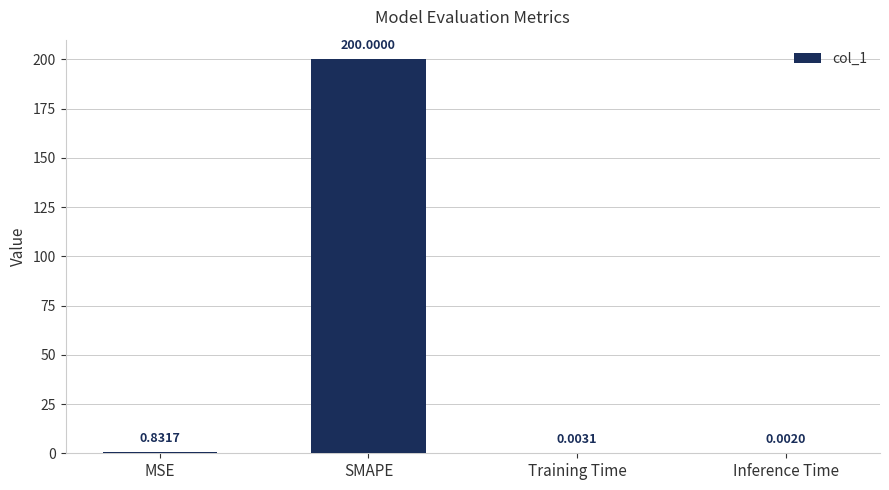

Which has a higher value, SMAPE or Training Time?

SMAPE